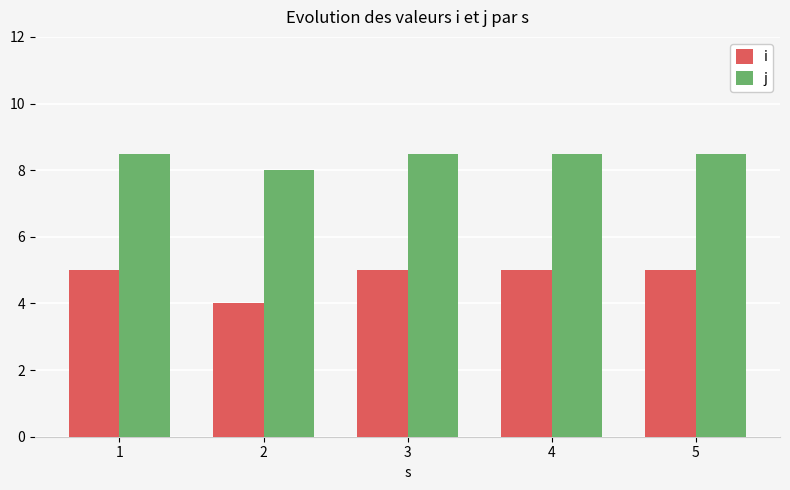

What is the spread (max minus min) of values at 1?

3.5